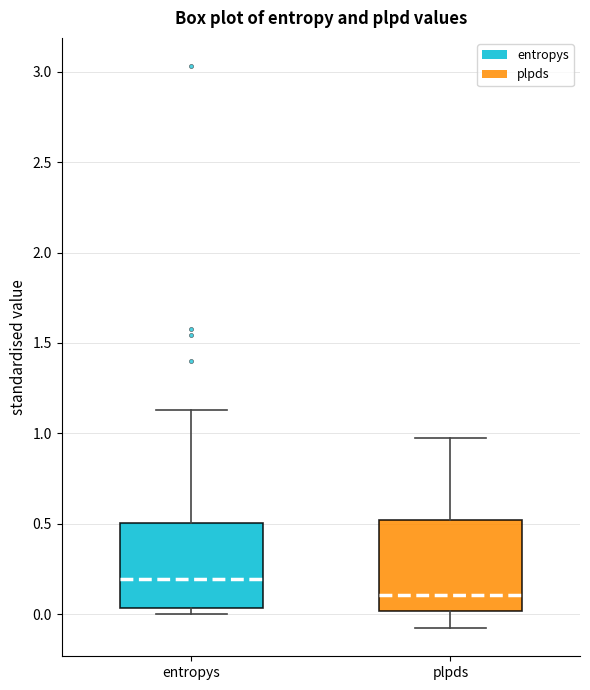

Reading left to right, read every box against the y-axis: the position of its median line, the range the box covers, and the ends of its whiskers. The values are not printed on the chart, so give them approximately, as read against the axis.

entropys: median 0.20, box 0.05 to 0.50, whiskers 0.00 to 1.15
plpds: median 0.10, box 0.00 to 0.50, whiskers -0.10 to 0.95